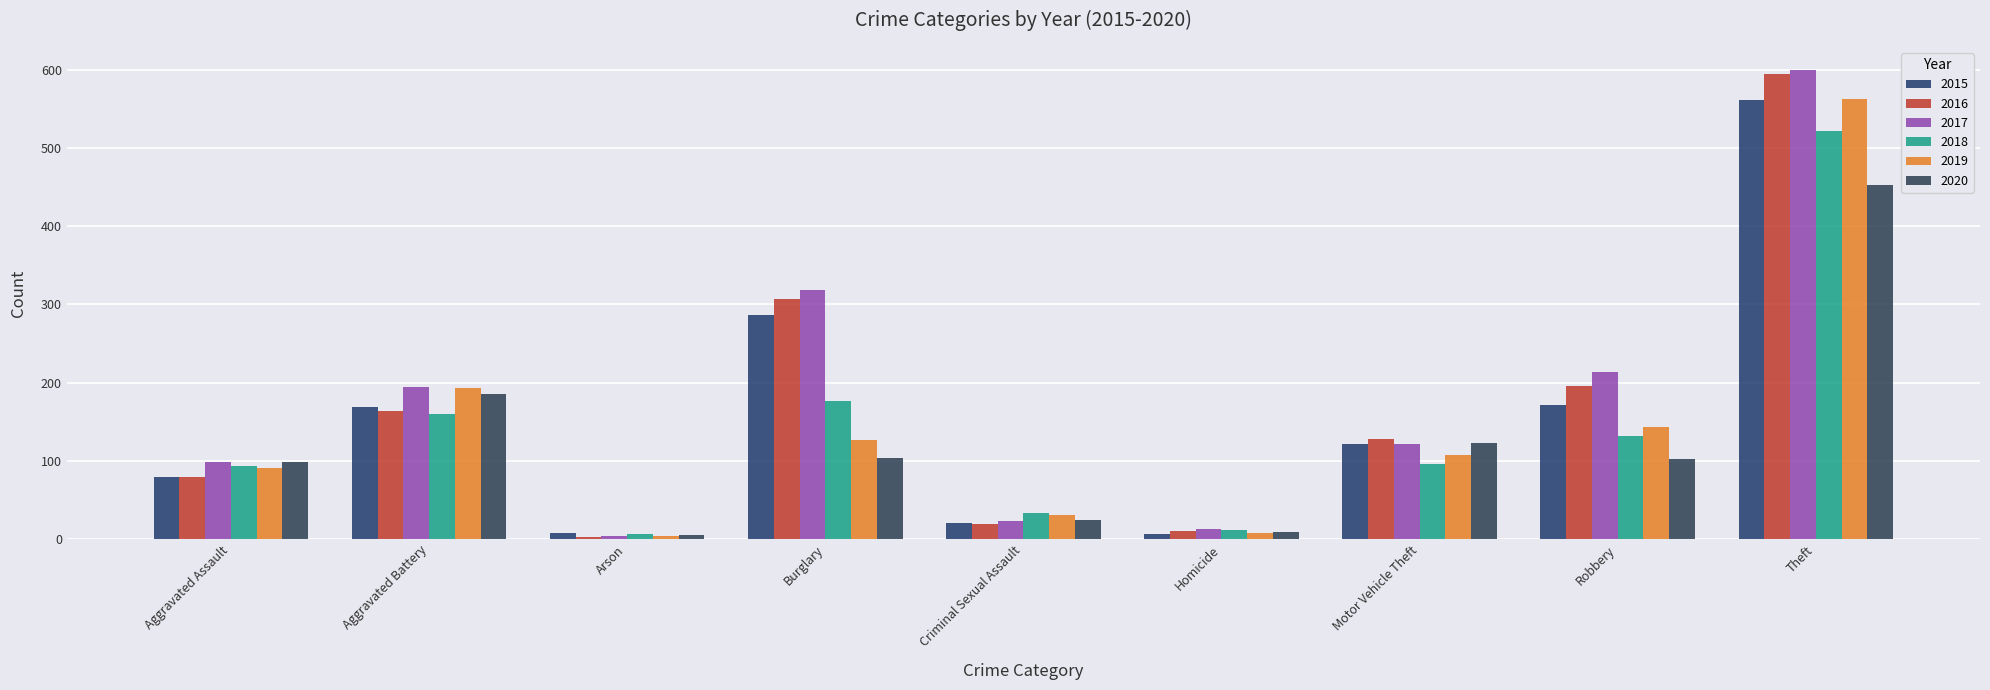

Count the number of categories in the chart.

9